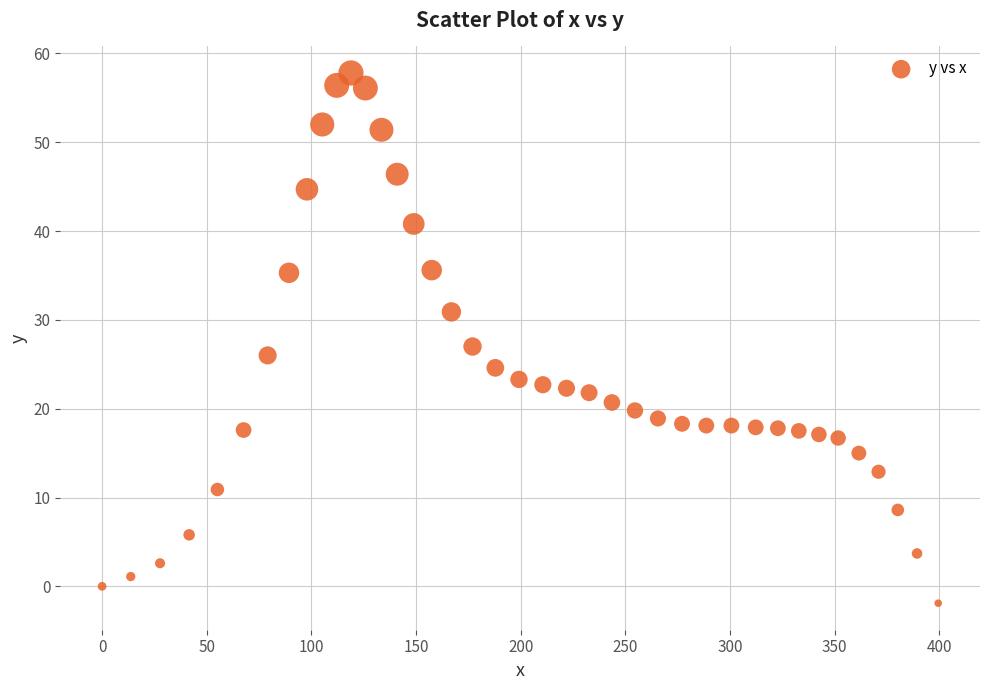

What is the range of X values (max minus min)?

399.5